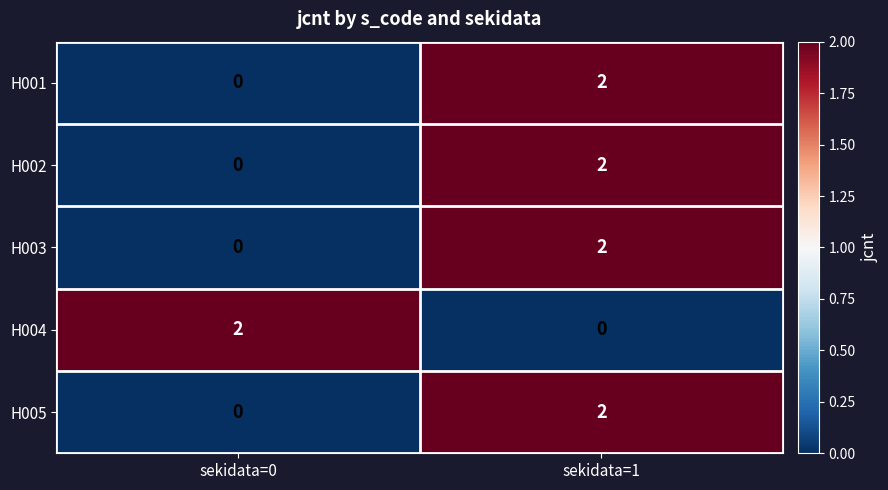

True or false: H004 has a value of 2 at sekidata=0.

True